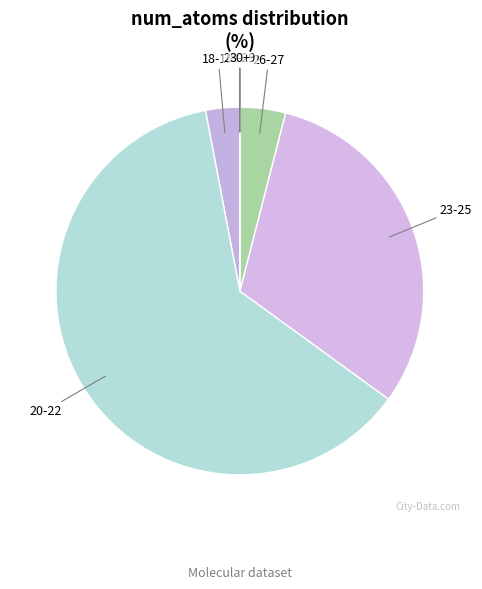

Is it true that 18-19 is 3% of the pie?

True